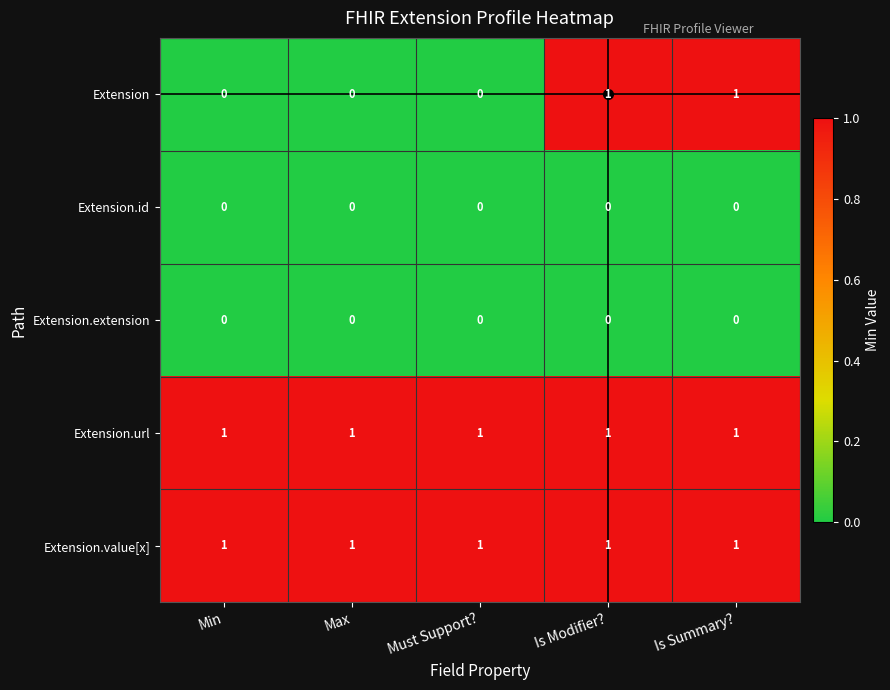

Between Max and Is Summary?, which series saw the biggest shift?

Extension